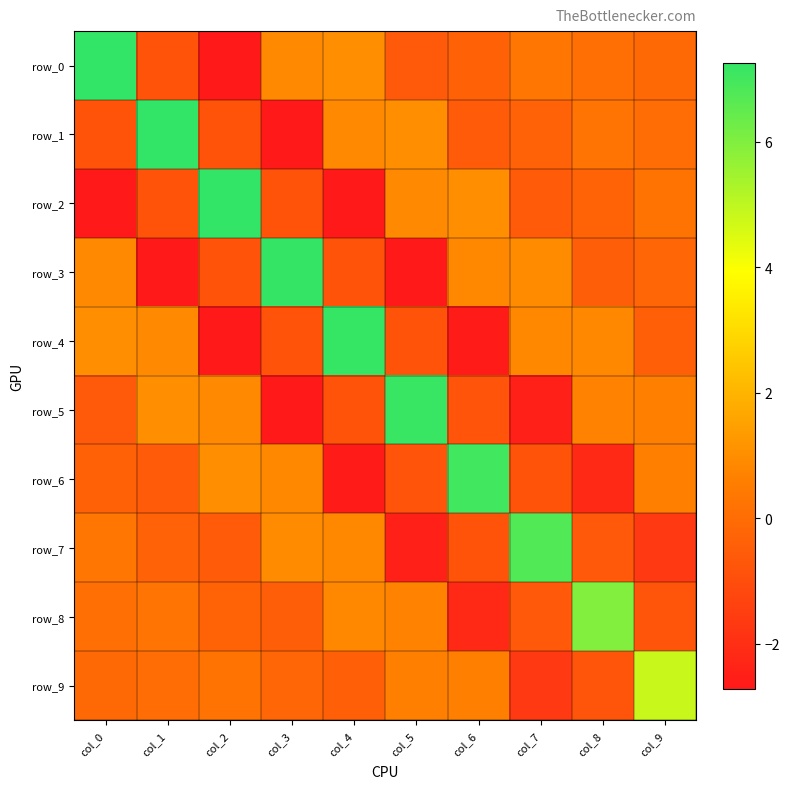

What is the highest value of the row_3 series?

7.2